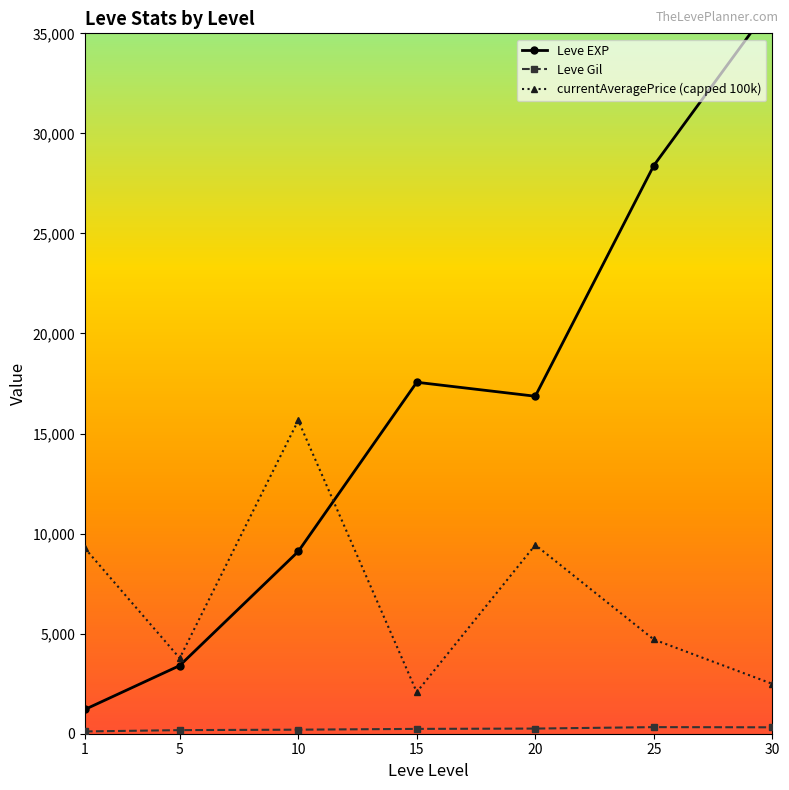

Reading left to right, list all the values displayed in this chart.

Leve EXP: 1=1213.3	5=3405.0	10=9106.7	15=17563.3	20=16865.0	25=28393.3	30=36492.5
Leve Gil: 1=113.3	5=180.0	10=202.8	15=241.3	20=257.0	25=329.7	30=320.8
currentAveragePrice (capped 100k): 1=9266.9	5=3775.8	10=15655.4	15=2078.2	20=9431.9	25=4709.7	30=2491.8